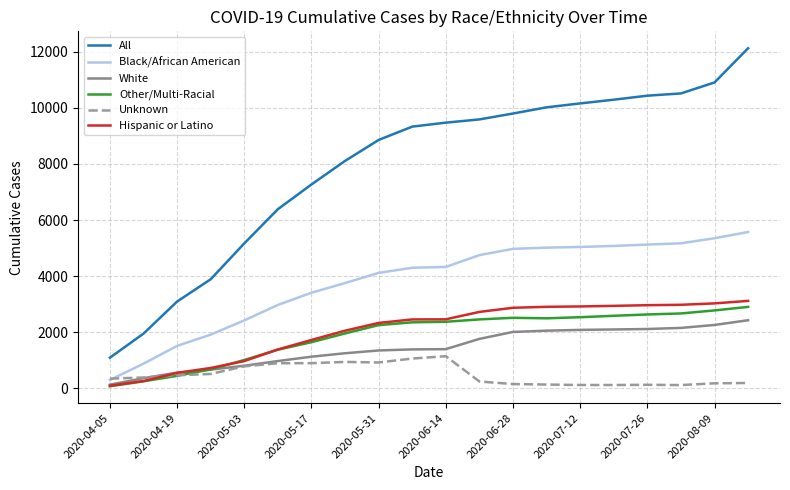

What is the maximum value shown in the chart?

12126